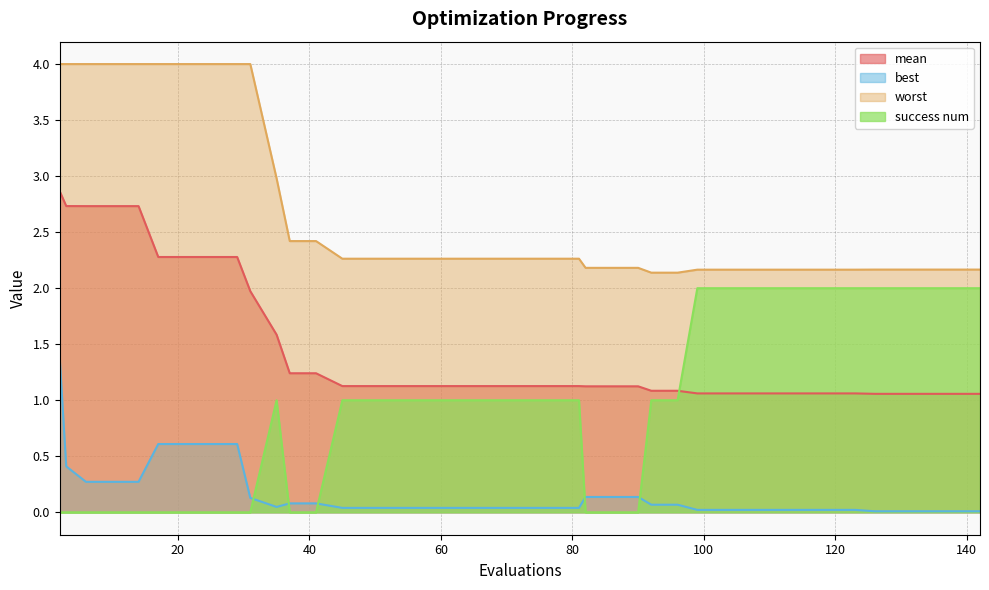

What is the total value across all series at 25?

6.9